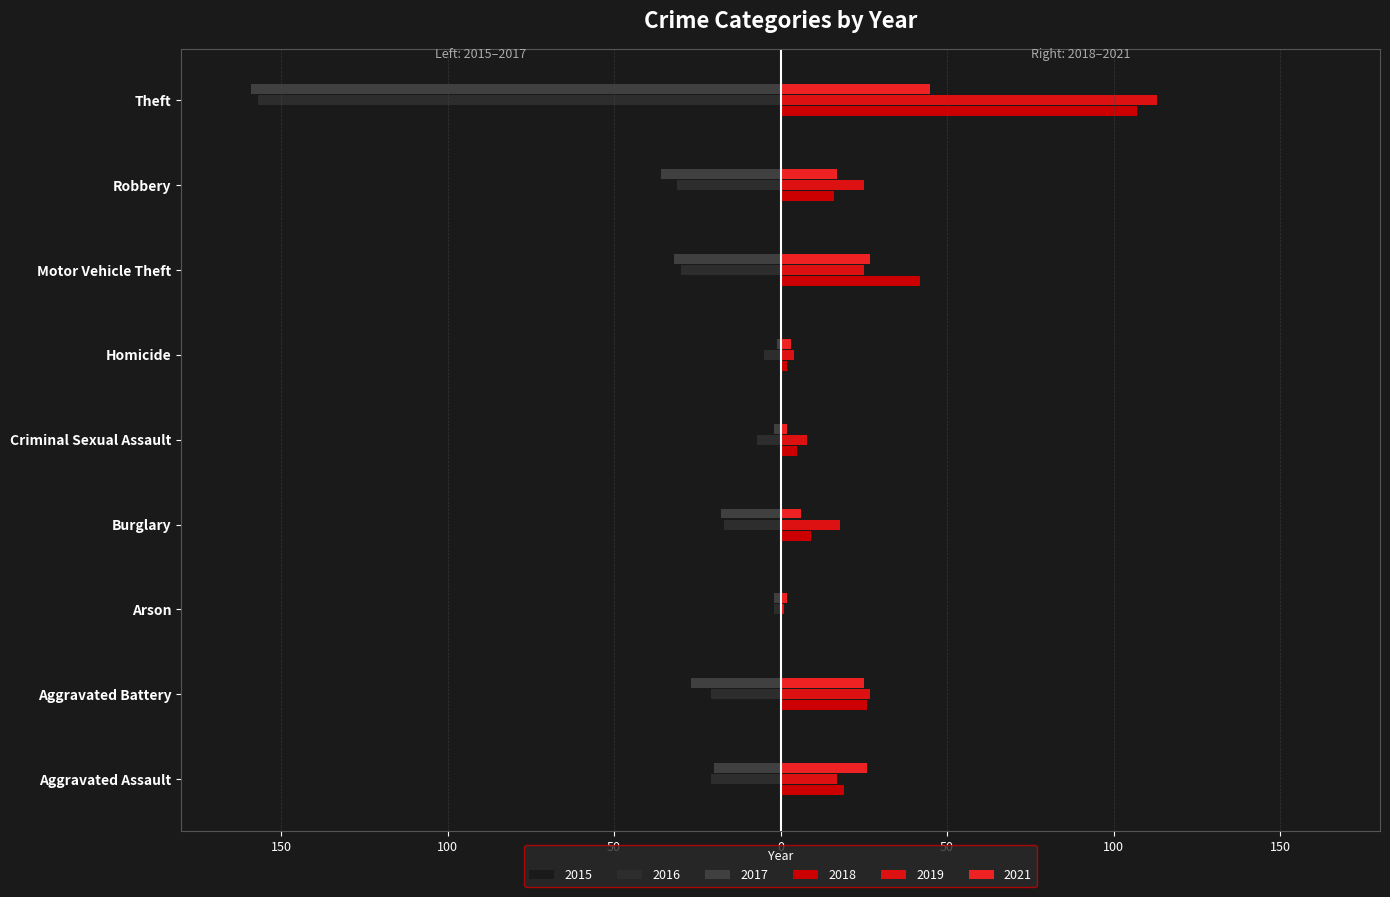

At which category does the chart reach its peak across all series?

Theft